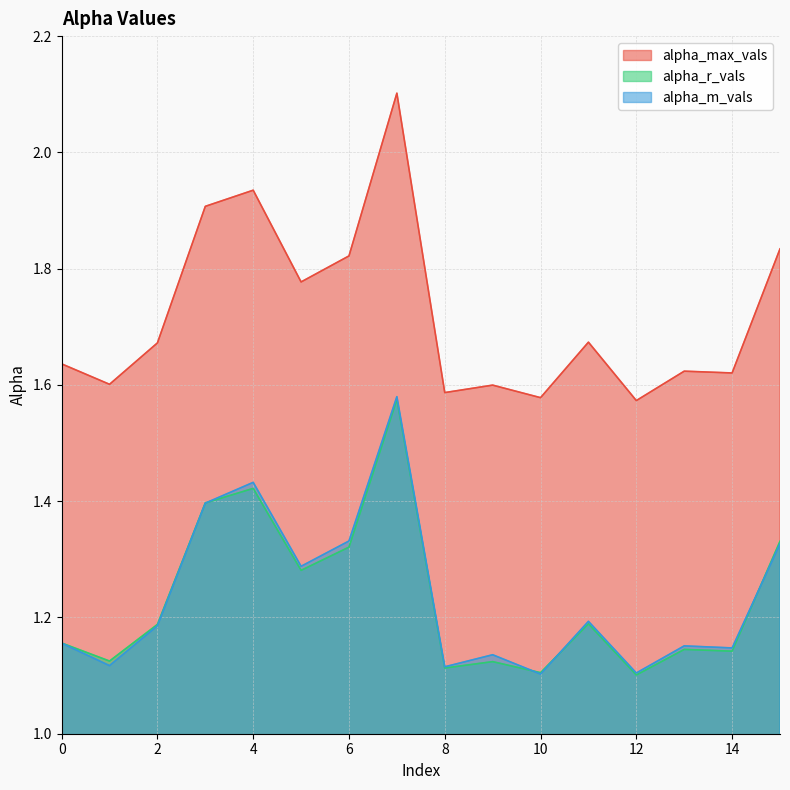

Count the number of data series in this chart.

3